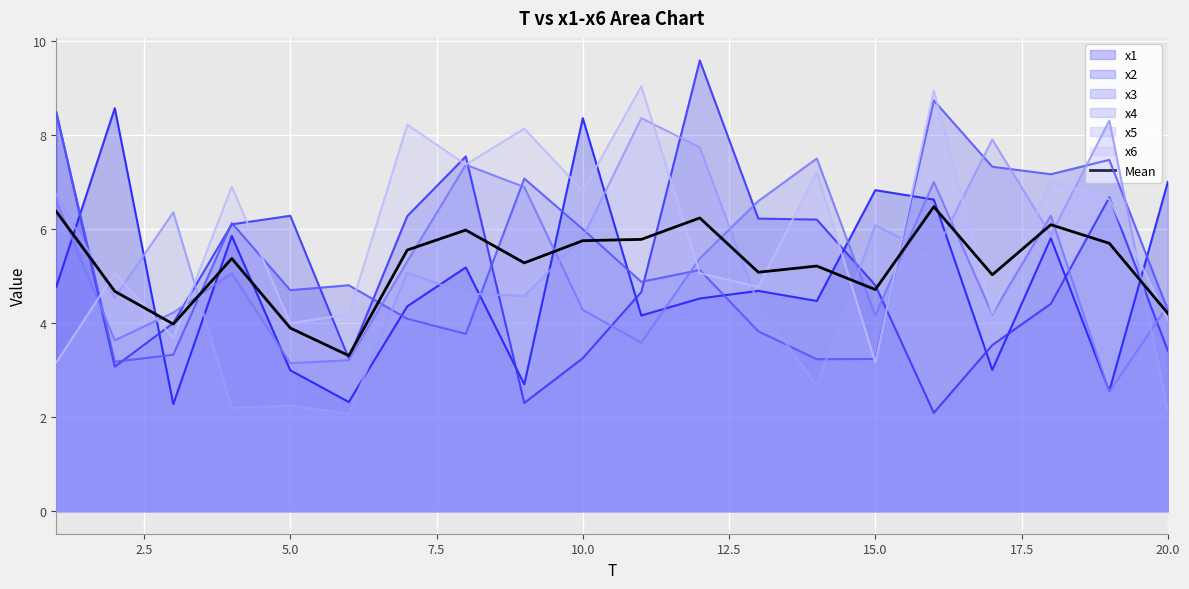

The x5 series shows 5.8 at 10.0. True or false?

True